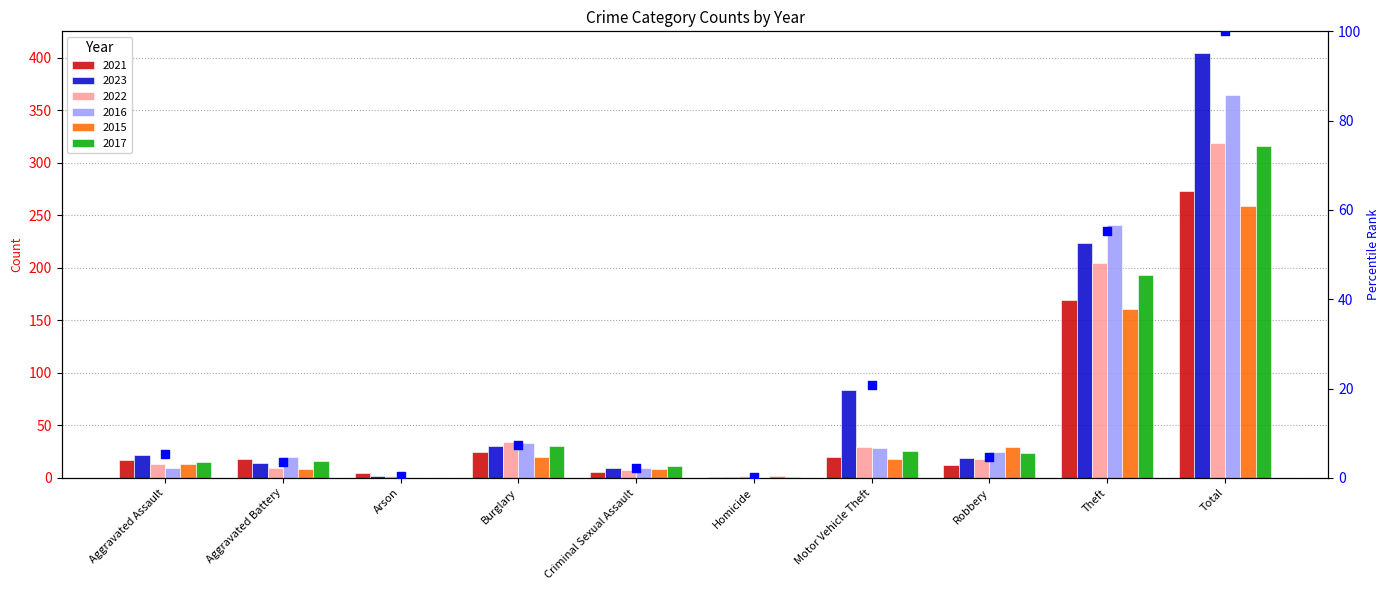

What is the change in value from Arson to Burglary?

+6.9